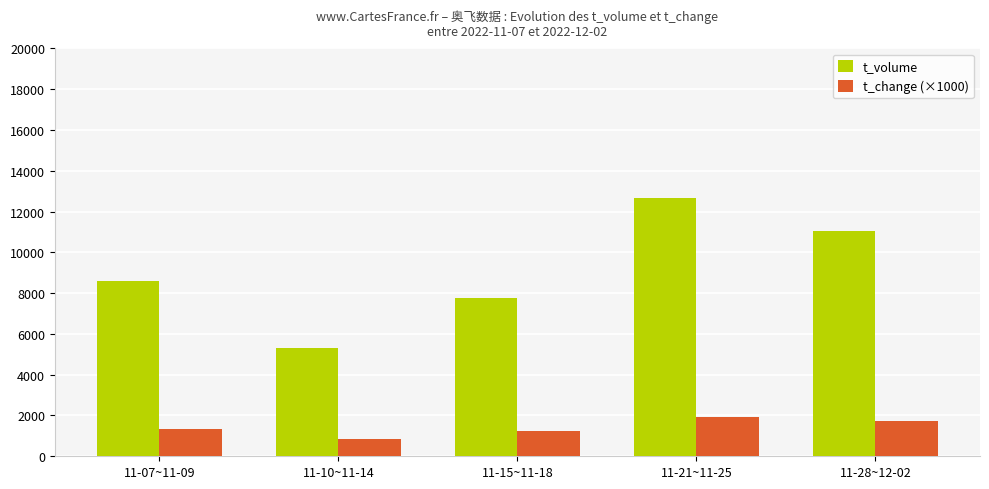

How many t_volume values are between 7742 and 11062?

3